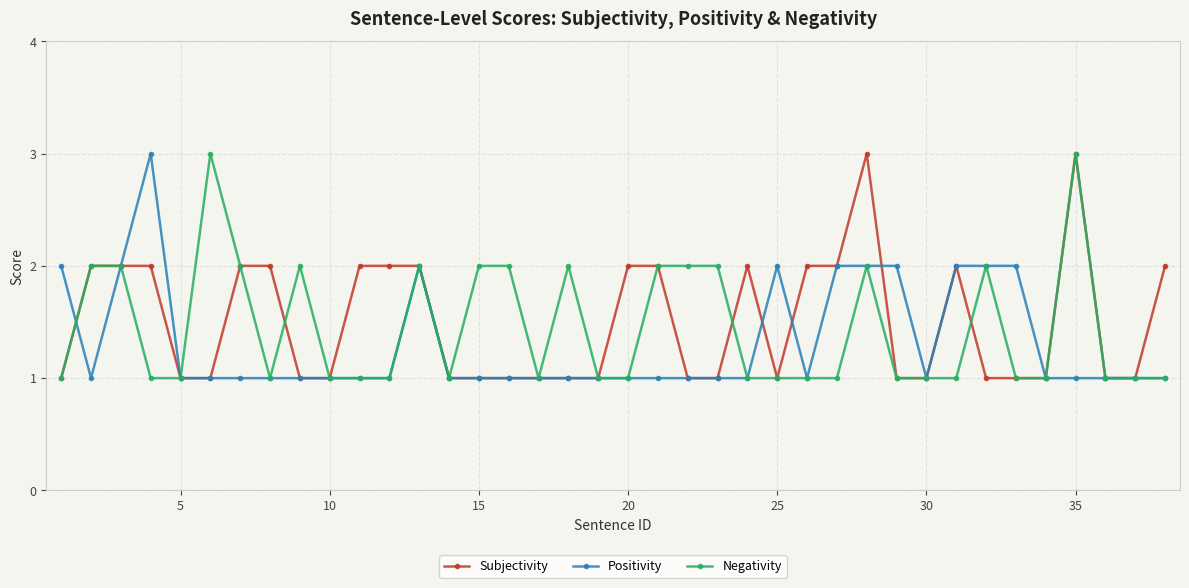

What is the difference between the maximum and minimum values in the Positivity series?

2